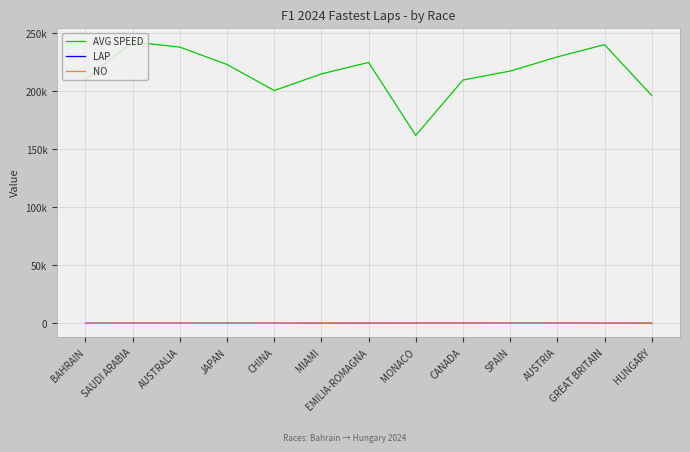

Does the chart have visible grid lines?

Yes